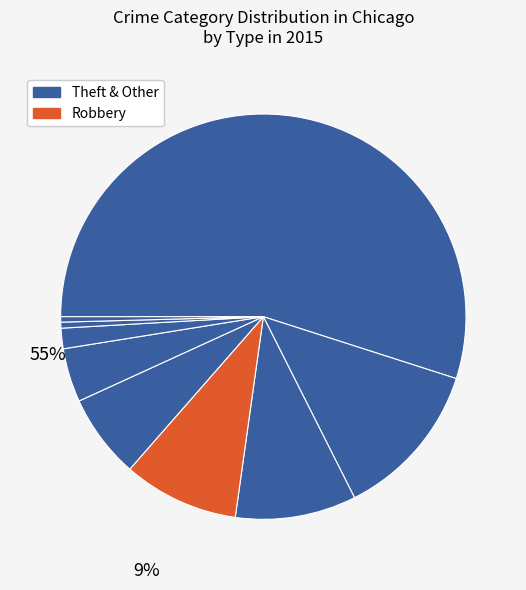

Which slice represents more than half of the pie?

Theft